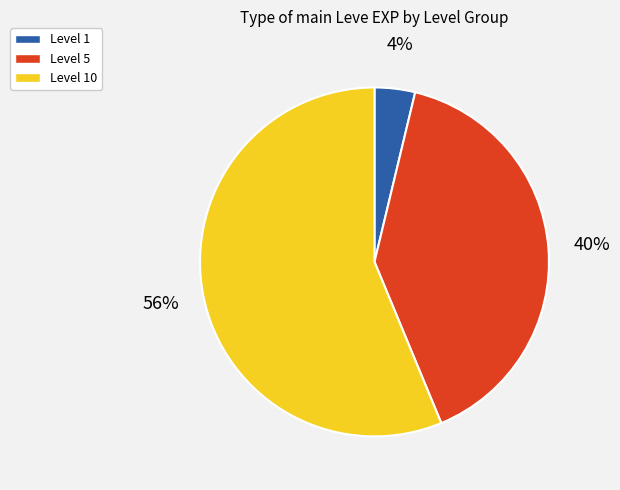

Approximately how many times larger is the value at Level 10 compared to Level 5?

1.4